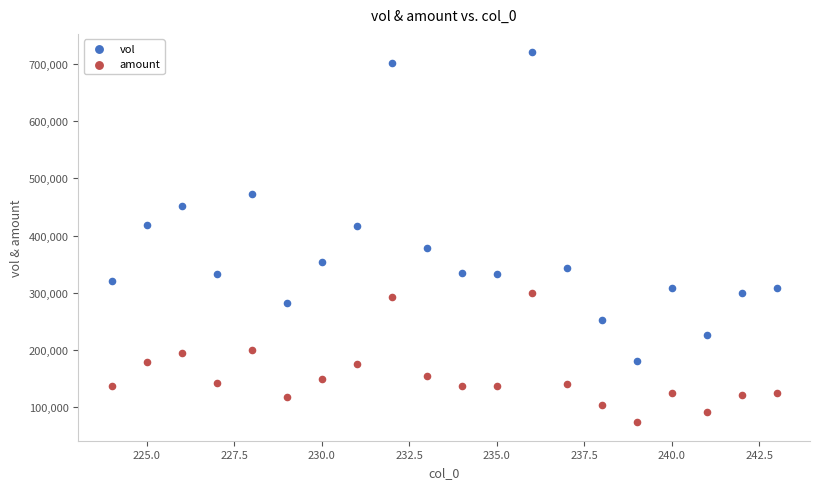

What is the X range (max minus min) for the scatter plot?

19.0